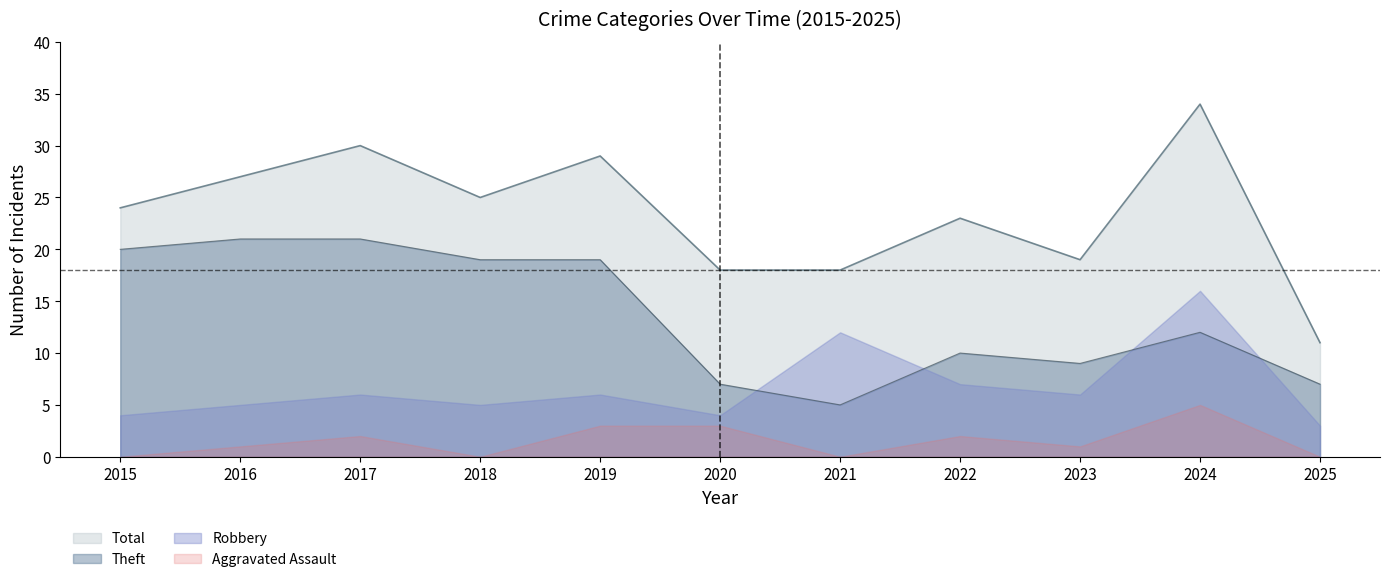

What is the difference between the maximum and minimum values in the Aggravated Assault series?

5